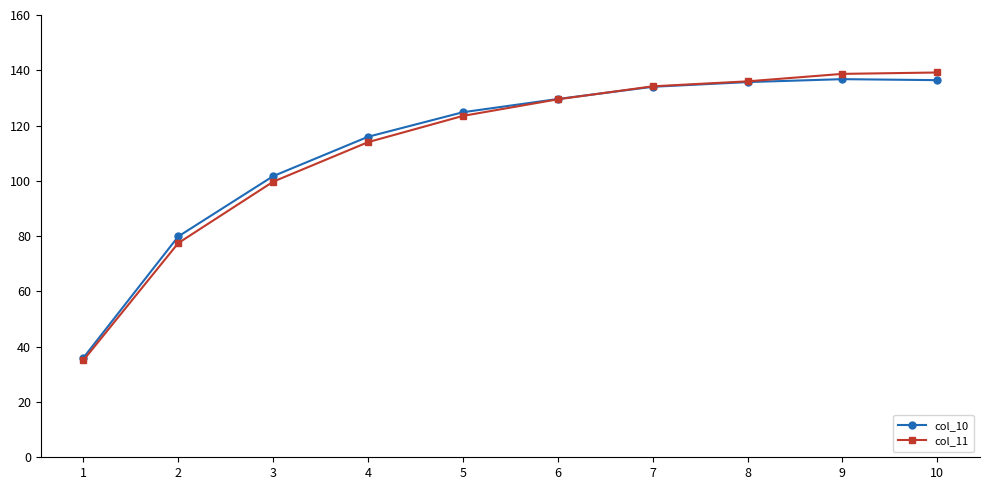

Which series ends up on top after the final intersection of col_11 and col_10?

col_11